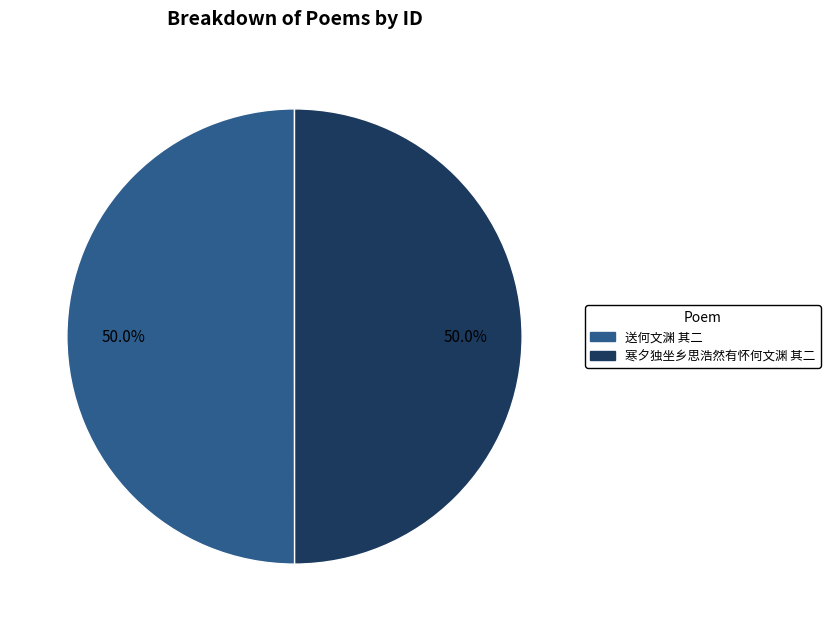

To the nearest percent, what is the average slice percentage?

50%